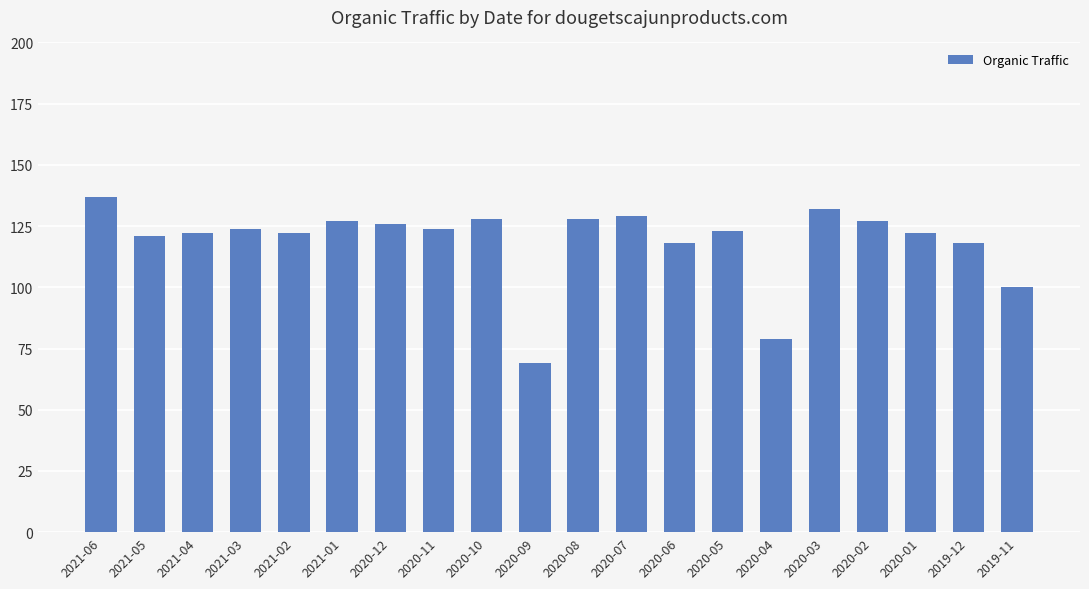

What is the greatest value displayed?

137